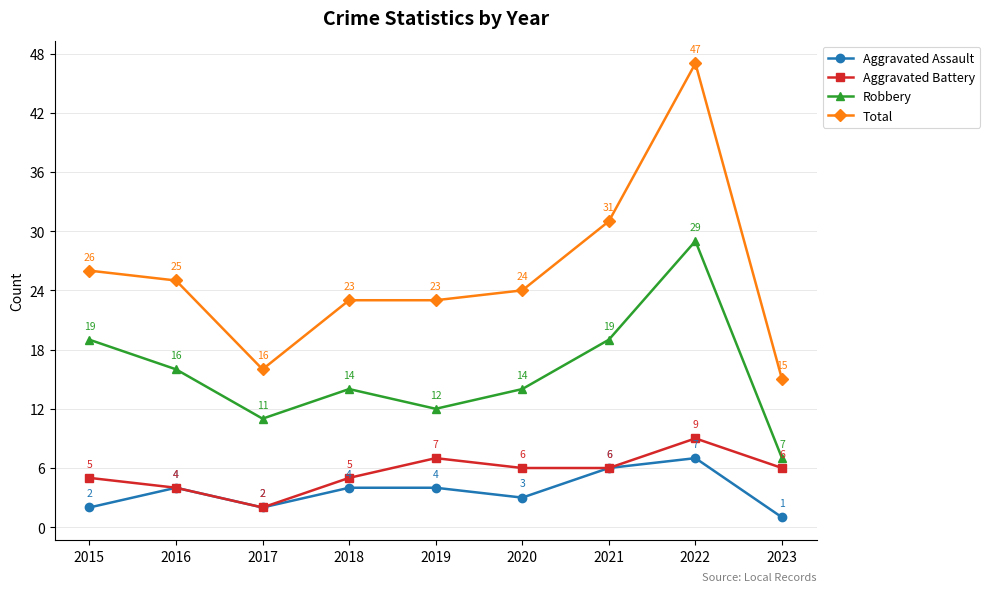

True or false: Aggravated Assault and Total cross at least once.

False